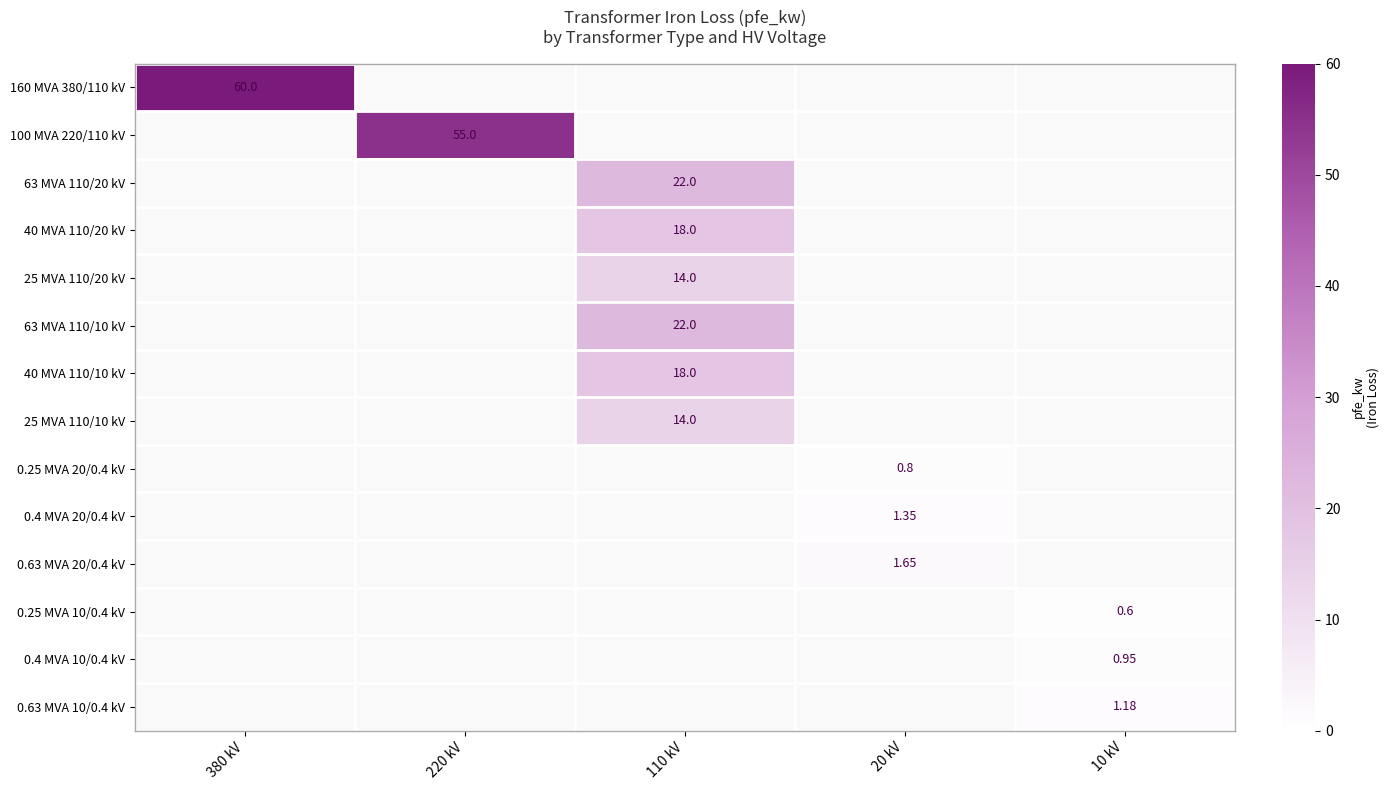

What is the minimum value shown in the chart?

0.6